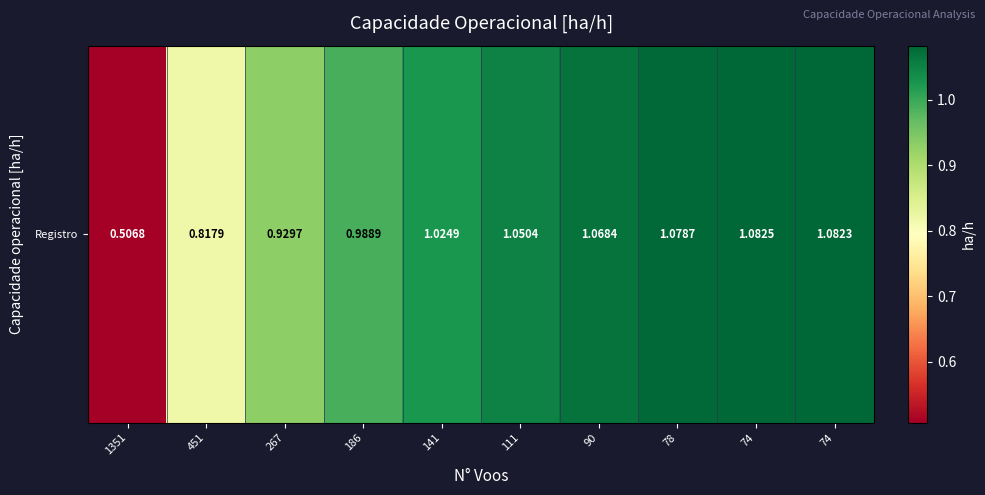

Which label corresponds to the smallest value in the chart?

1351